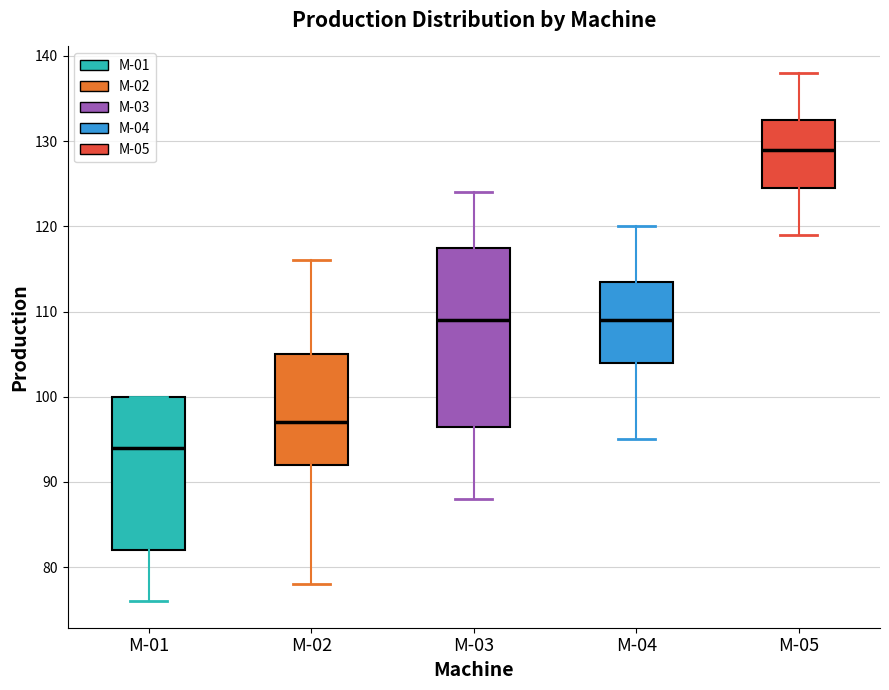

Reading left to right, transcribe this box plot: for each box, give where its median line is, the range the box spans, and where its two whiskers end, as read against the y-axis. The values are not printed on the chart, so give them approximately, as read against the axis.

M-01: median 94, box 82 to 100, whiskers 76 to 100
M-02: median 97, box 92 to 105, whiskers 78 to 116
M-03: median 109, box 97 to 118, whiskers 88 to 124
M-04: median 109, box 104 to 114, whiskers 95 to 120
M-05: median 129, box 125 to 133, whiskers 119 to 138